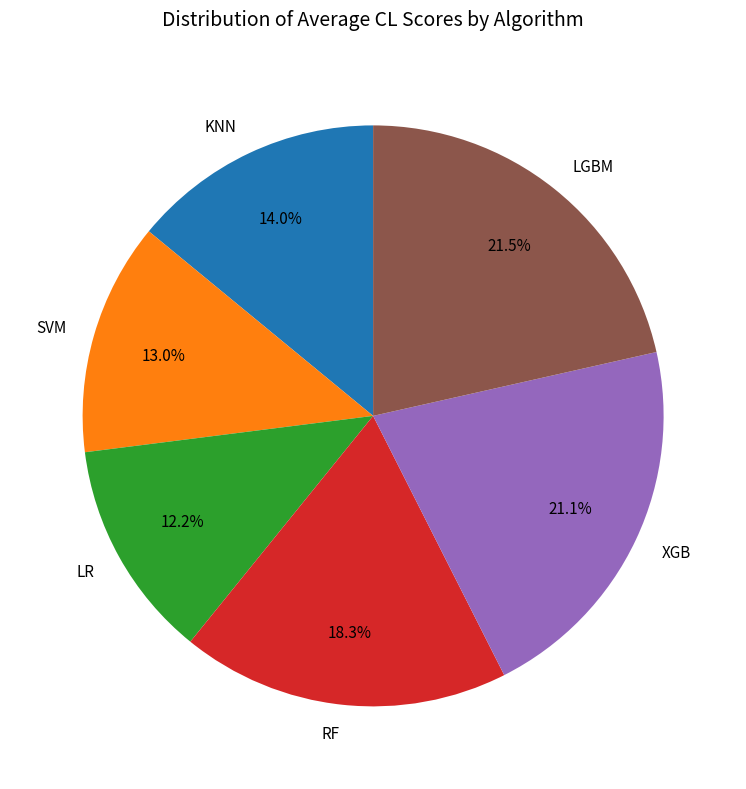

Combined, do XGB and SVM account for over 50%?

No